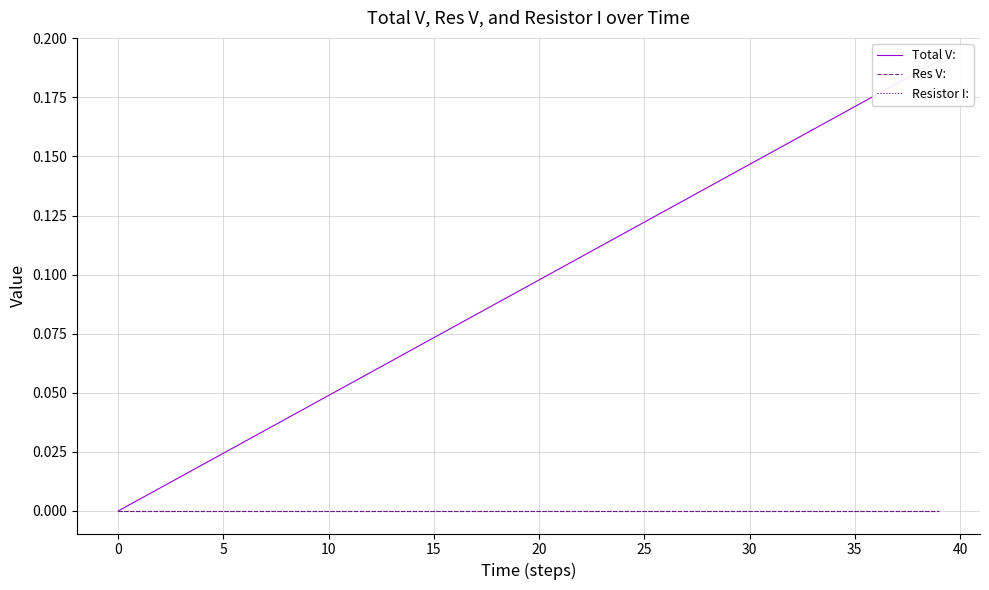

True or false: Resistor I: and Total V: cross at least once.

False